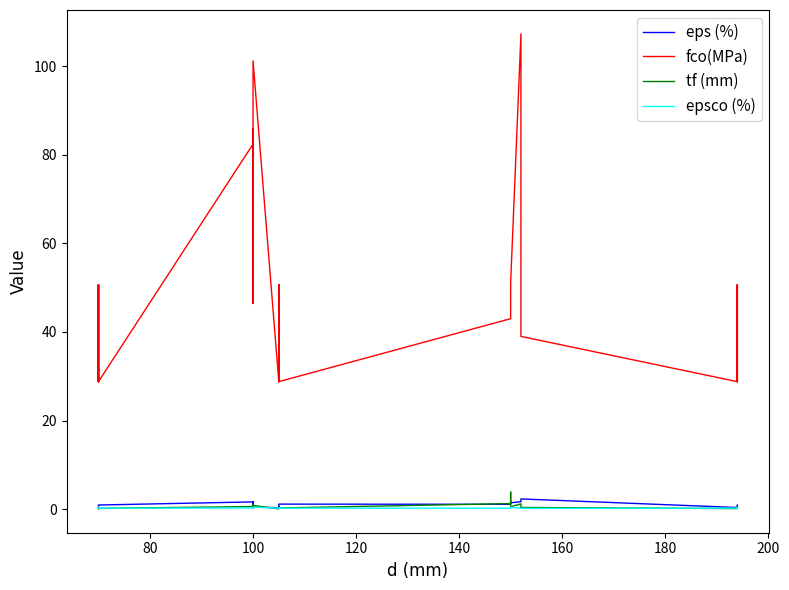

What are all the series names shown in the legend?

eps (%), fco(MPa), tf (mm), epsco (%)